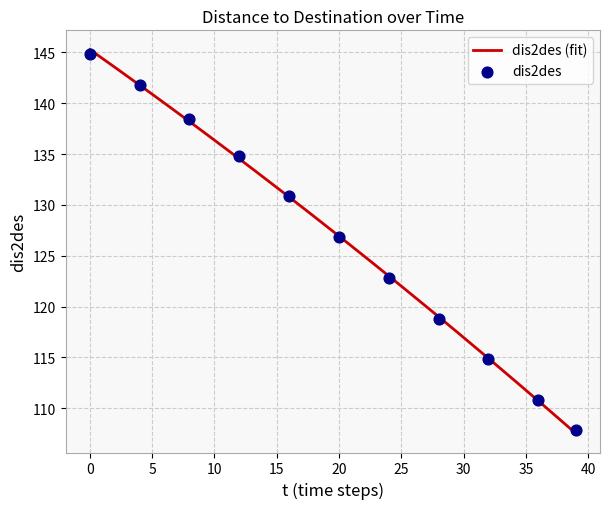

Which has a higher value, 18 or 19?

18